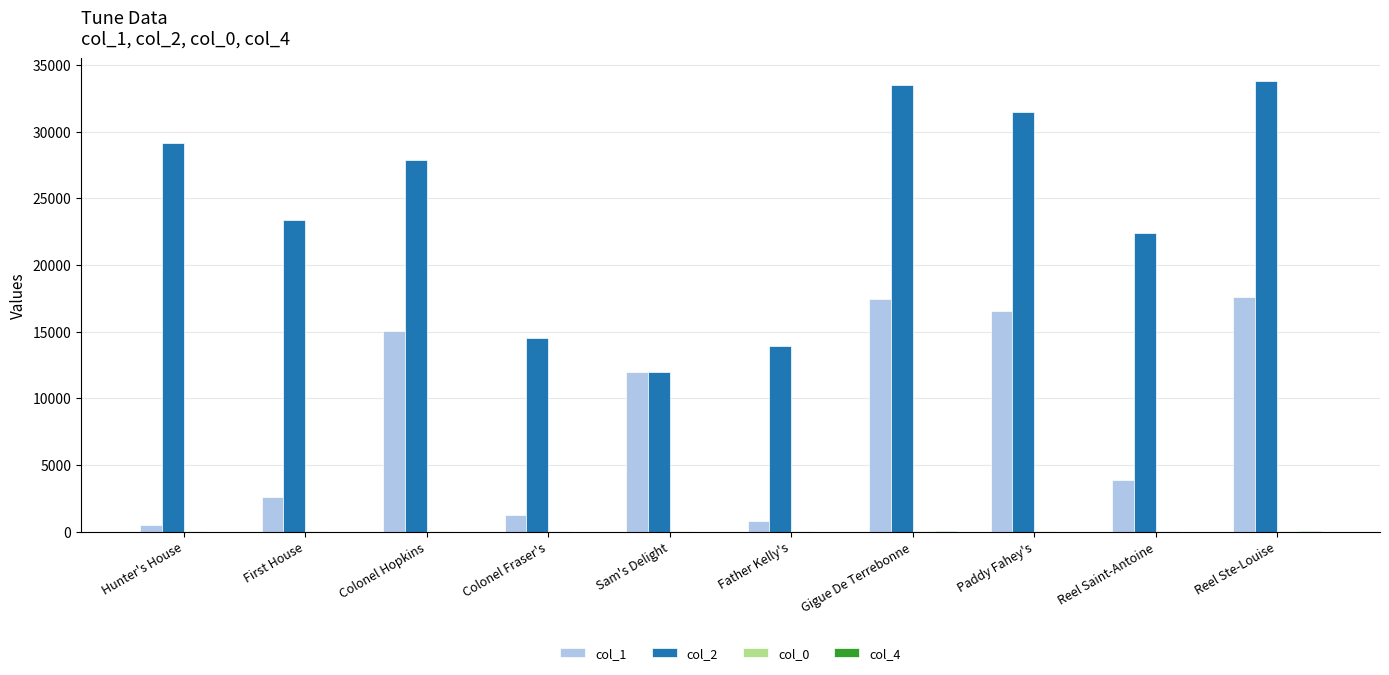

Which series has the largest total across all categories?

col_2